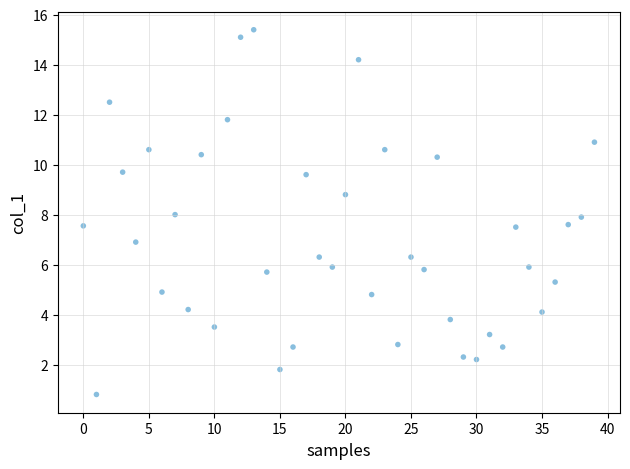

What is the range of Y values (max minus min)?

14.6